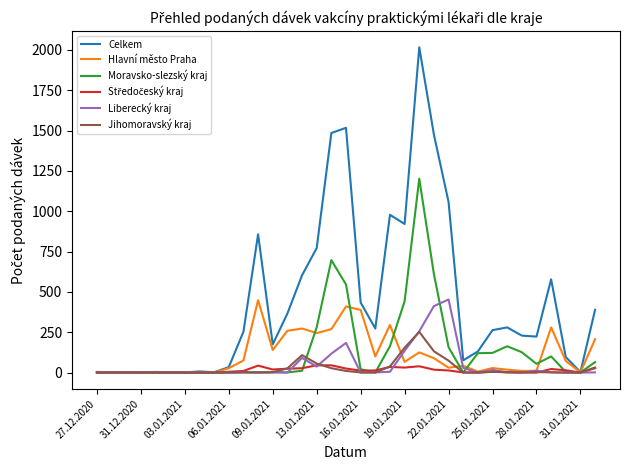

What is the average value of the Liberecký kraj series?

50